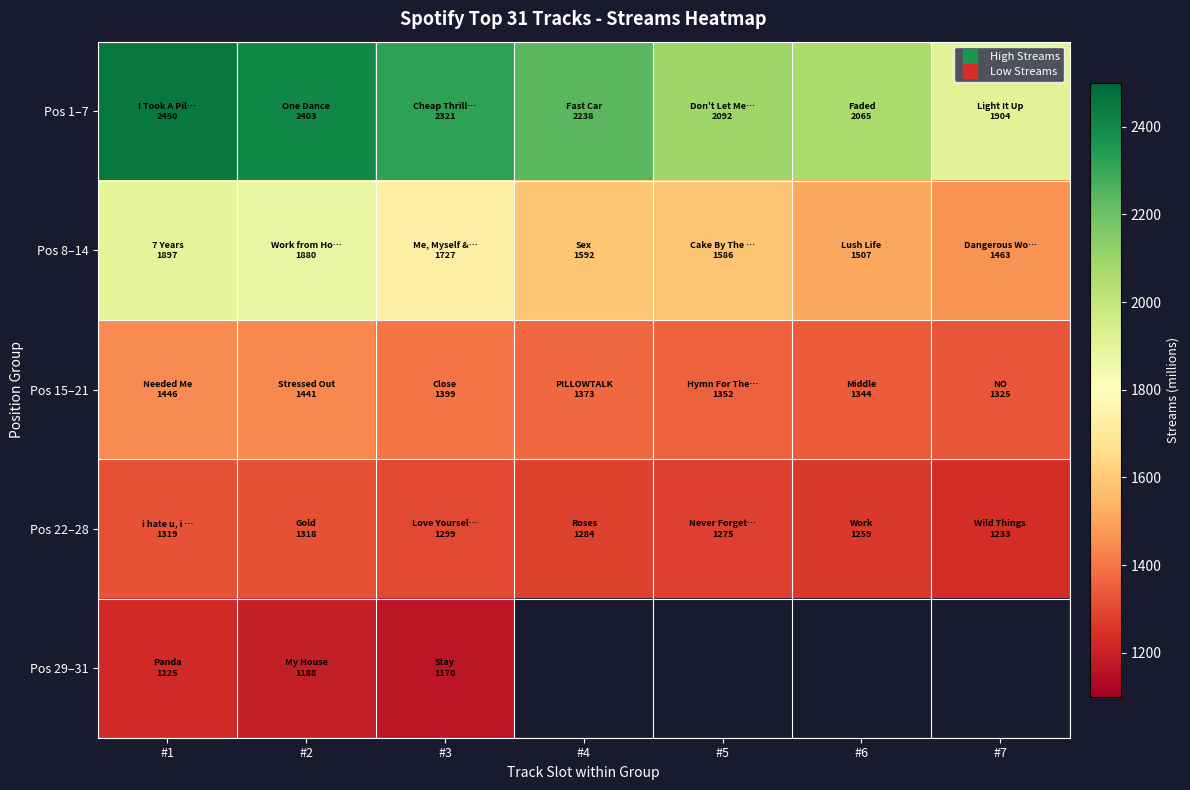

What is the sum of all Pos 15–21 values?

9680.0